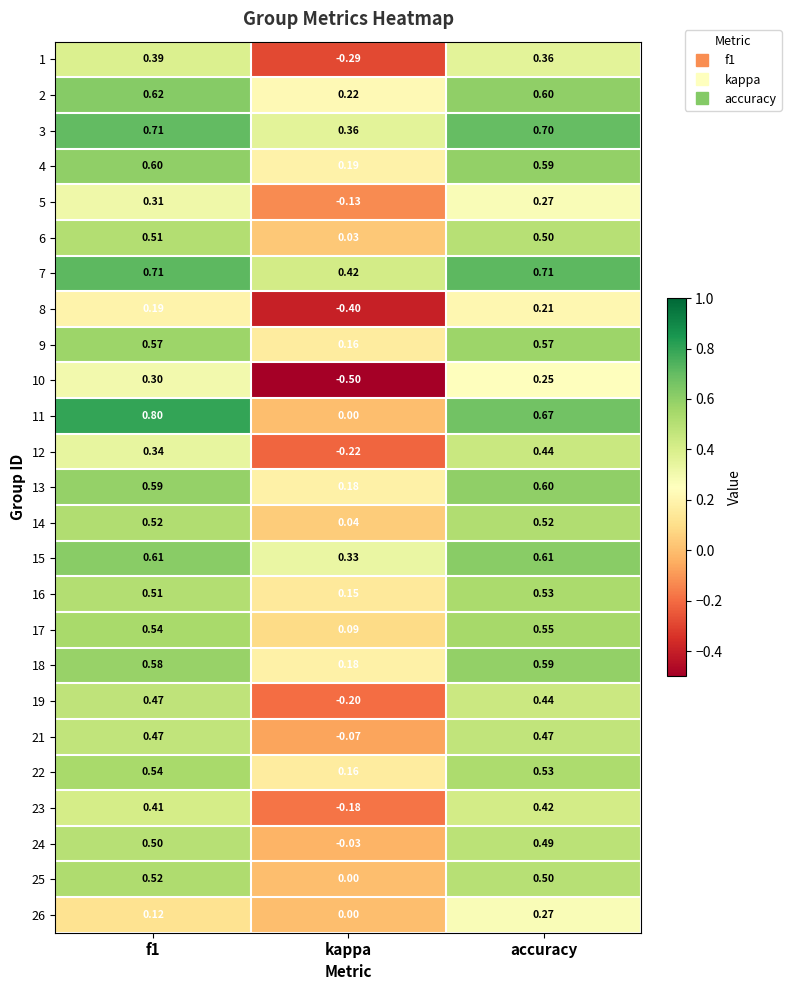

At which label does 10 reach its minimum?

kappa